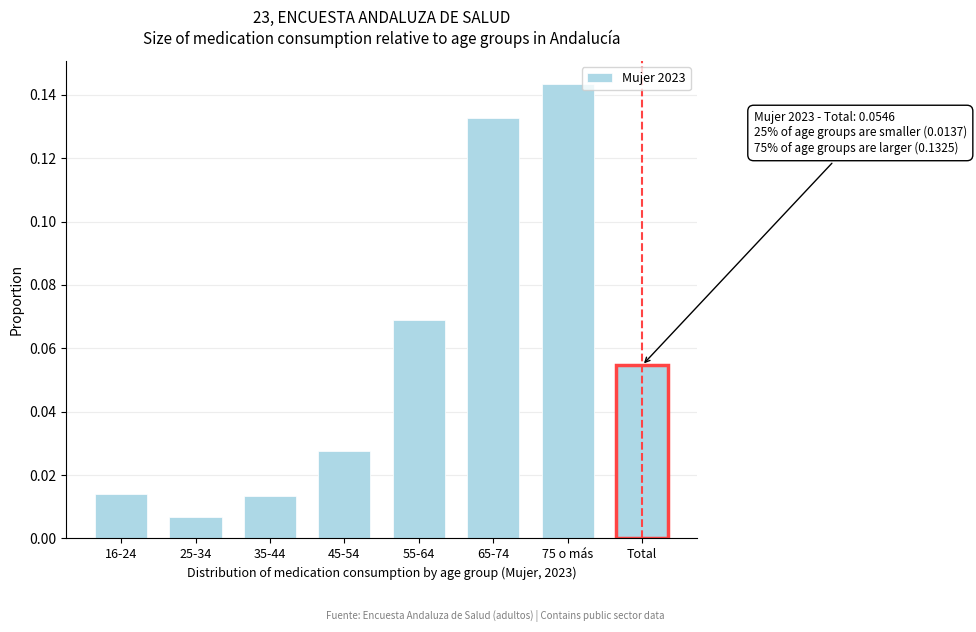

What is the change in value from 55-64 to 75 o más?

+0.1